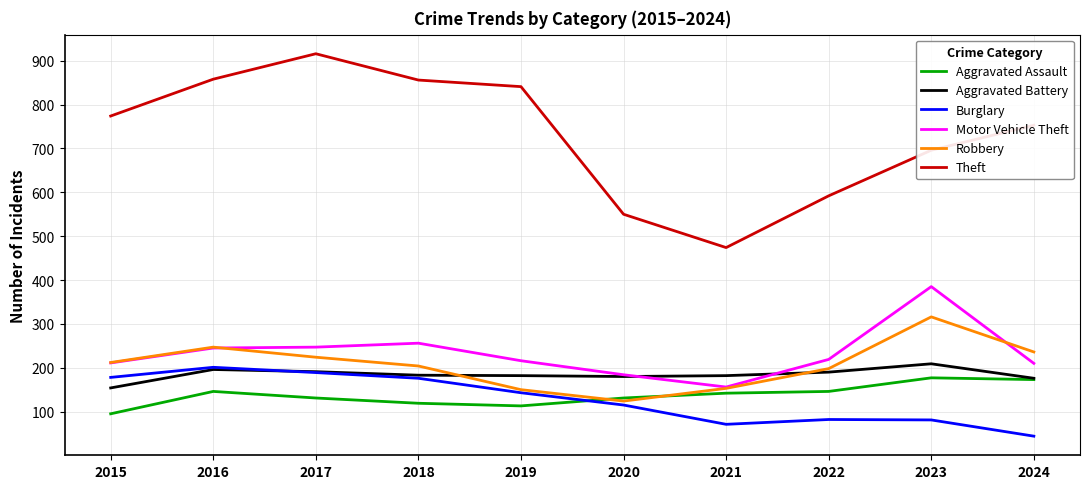

What is the average value of the Theft series?

731